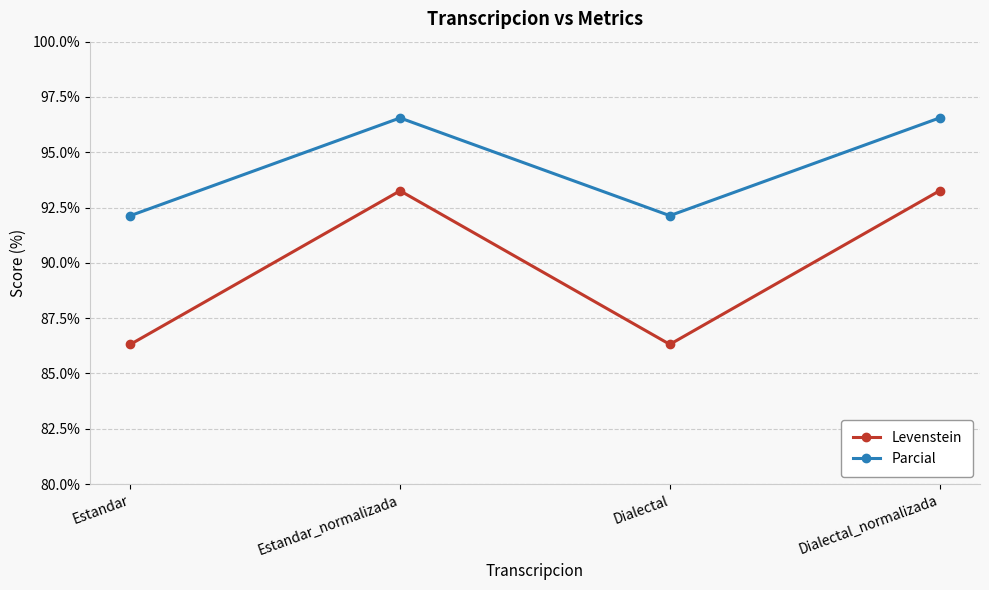

Reading left to right, what are all the values shown in this chart?

Levenstein: Estandar=86.3	Estandar_normalizada=93.3	Dialectal=86.3	Dialectal_normalizada=93.3
Parcial: Estandar=92.1	Estandar_normalizada=96.6	Dialectal=92.1	Dialectal_normalizada=96.6